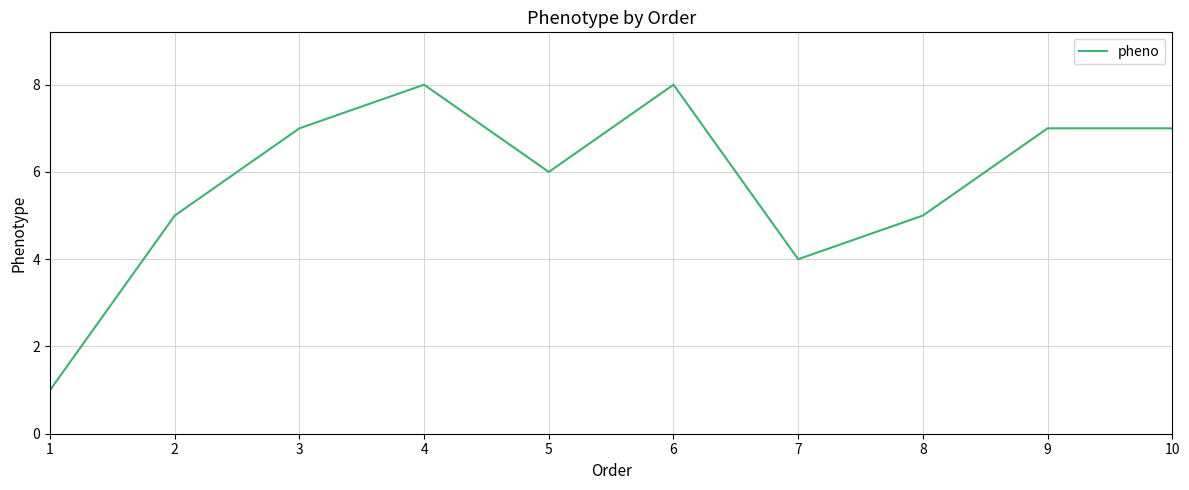

Approximately how many times larger is the value at 10 compared to 2?

1.4